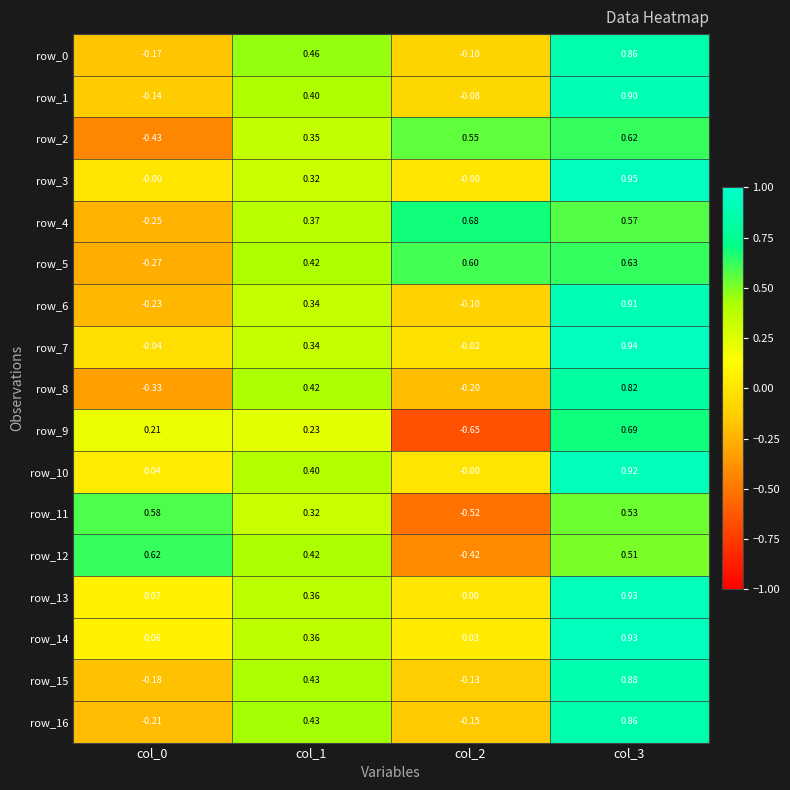

Which label corresponds to the smallest value in the chart?

col_2